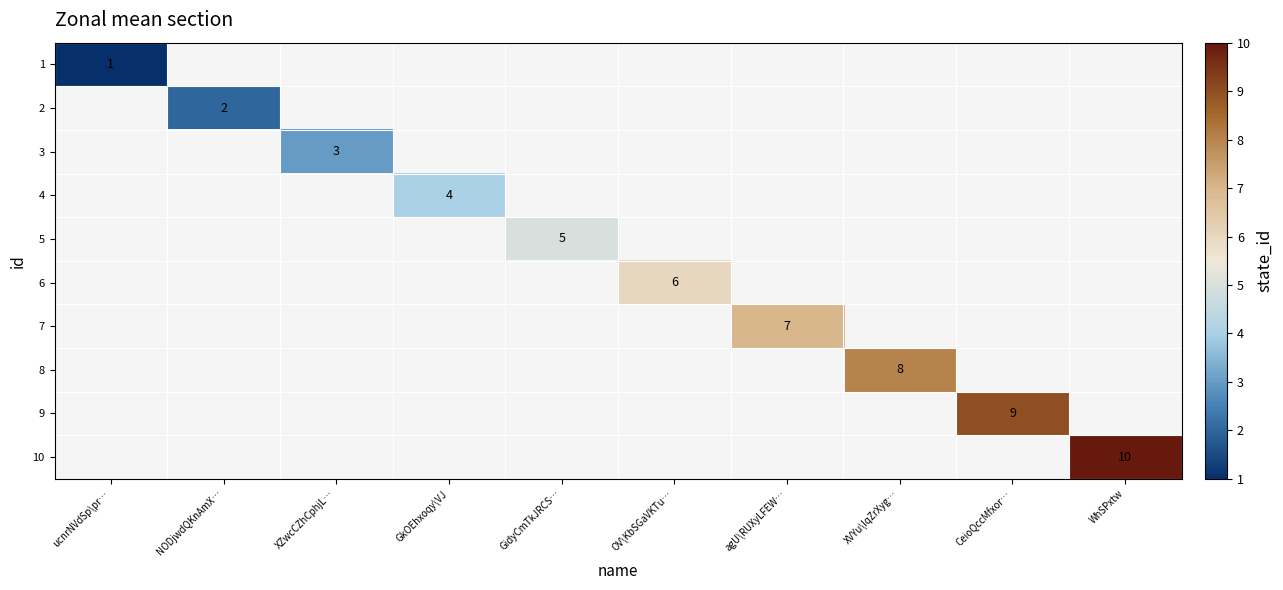

The 4 series shows 6 at GkOEhxoqy\VJ. True or false?

False